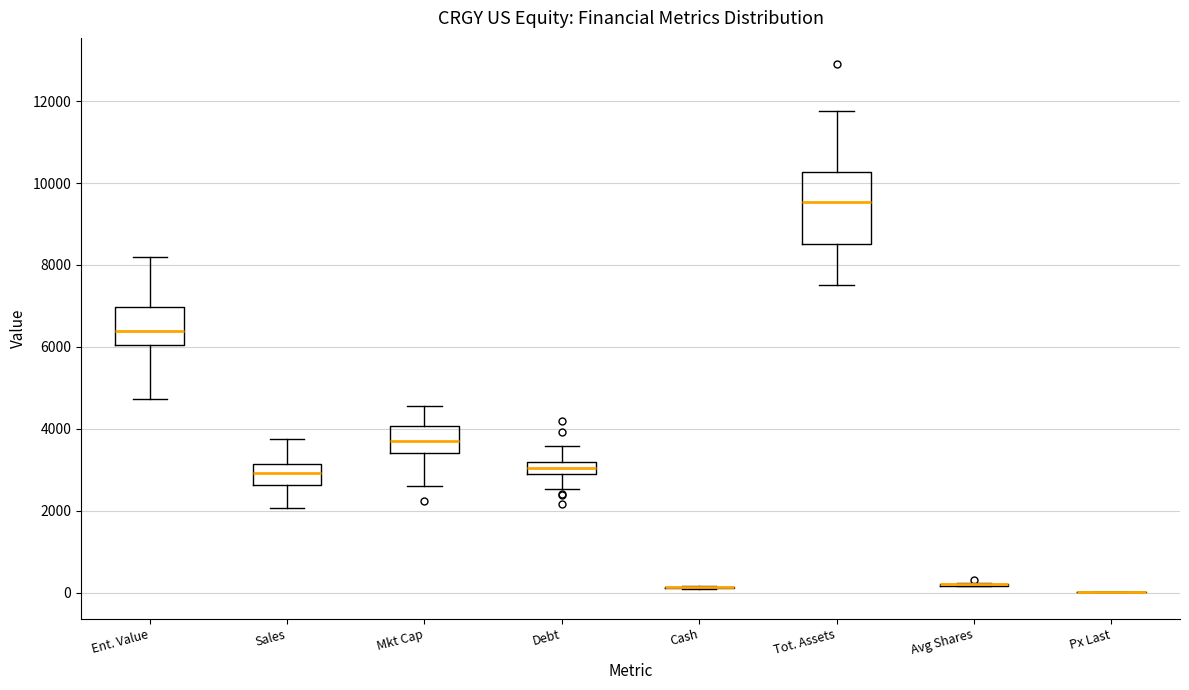

Which box is the tallest, from its lower edge to its upper edge?

Tot. Assets